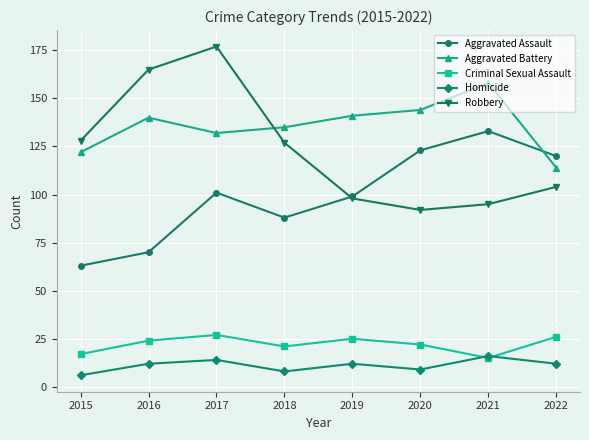

What is the sum of all Criminal Sexual Assault values?

177